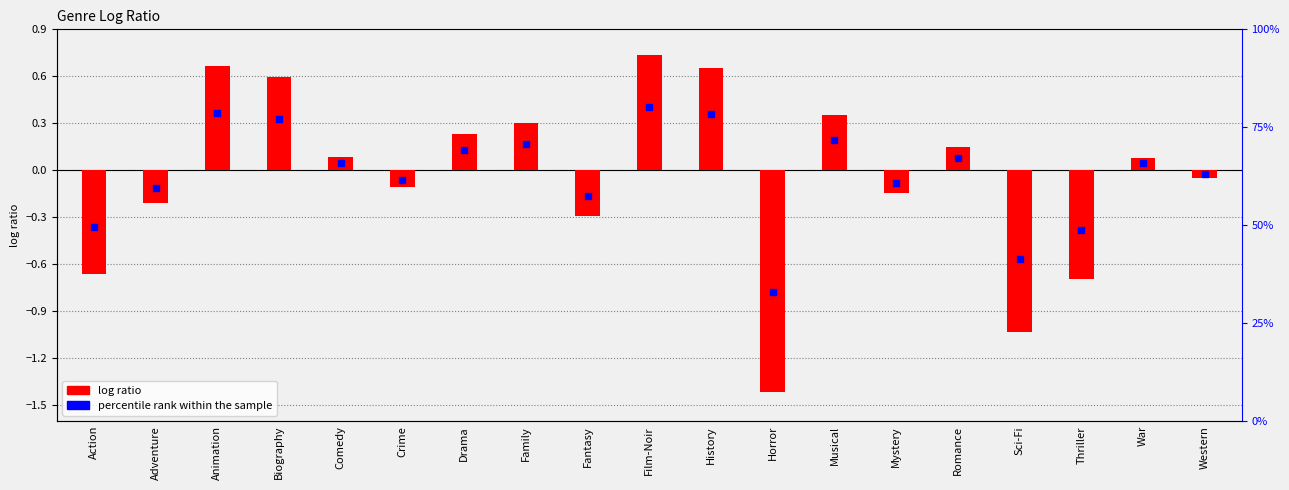

Which series has the largest total across all categories?

percentile rank within the sample